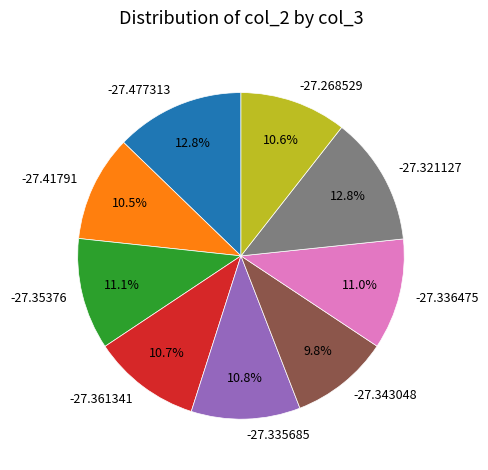

What percentage is NOT represented by -27.35376?

88.9%